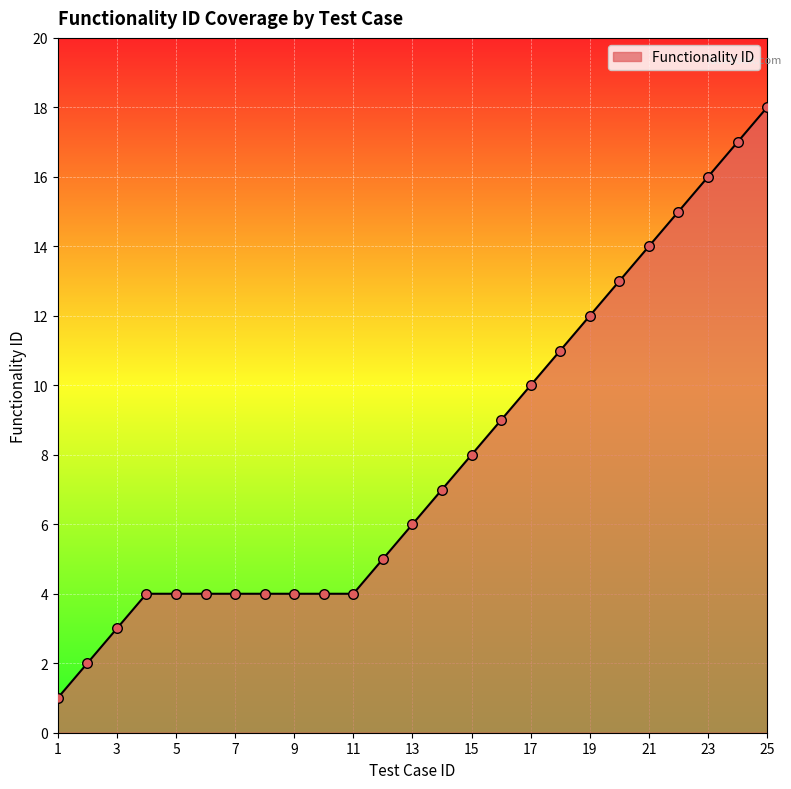

What is the difference between the maximum and minimum values?

17